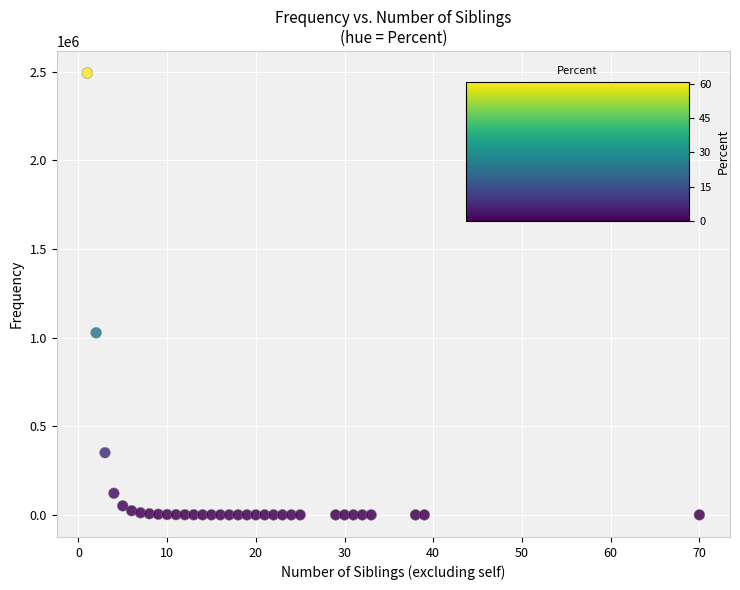

What Y value in the scatter plot is closest to 1246113?

1026963